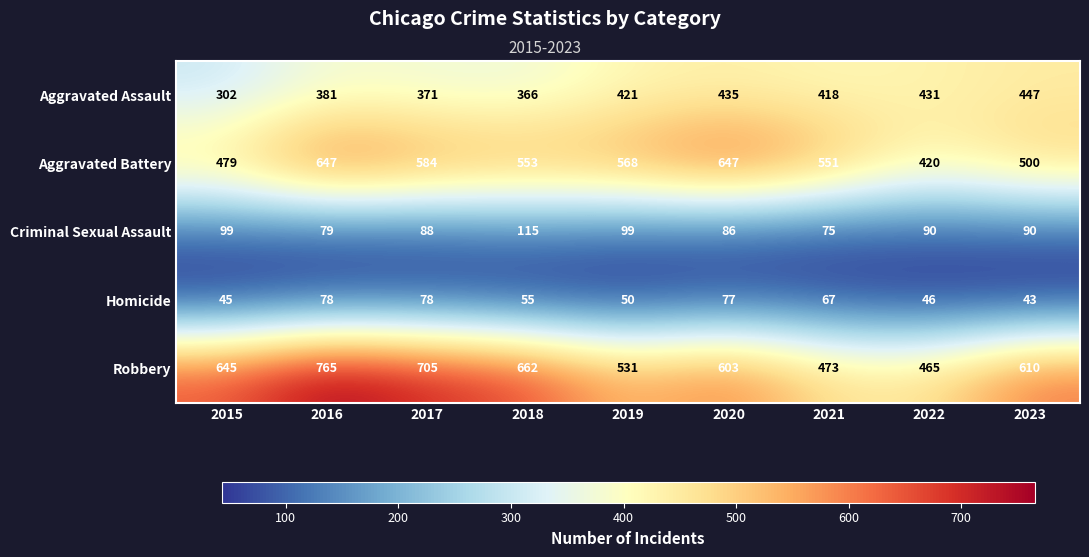

At how many categories does at least one series exceed 293?

9